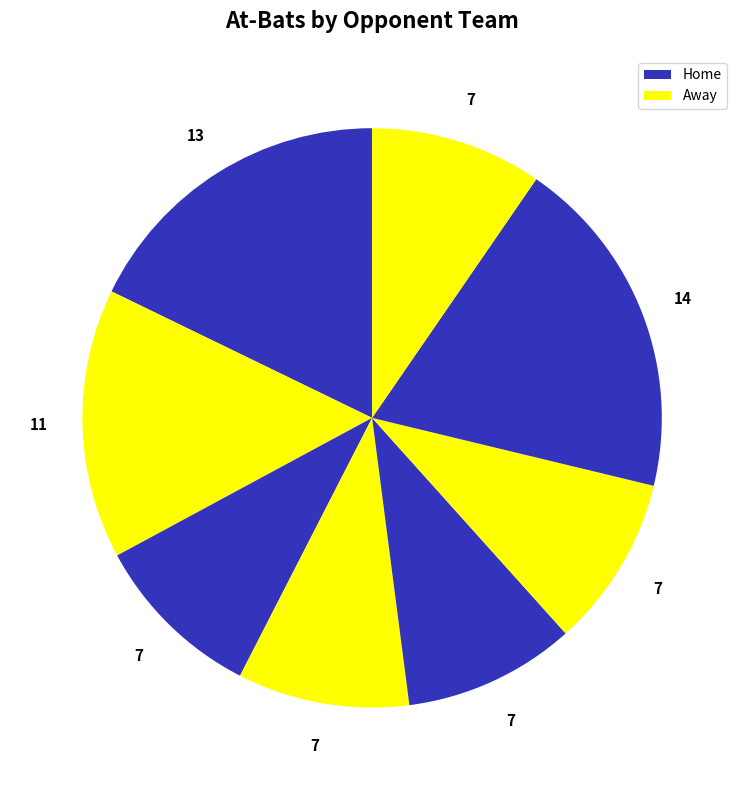

To the nearest percent, what is the average slice percentage?

12%